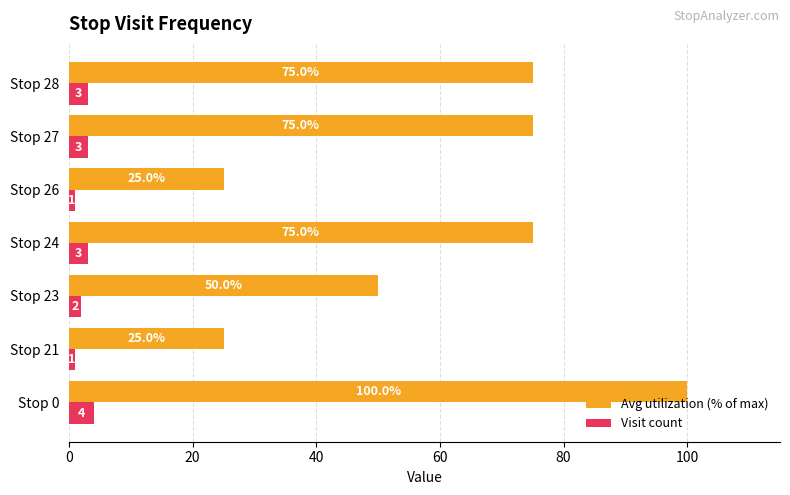

What is the difference between the second highest and minimum values in the Avg utilization (% of max) series?

50